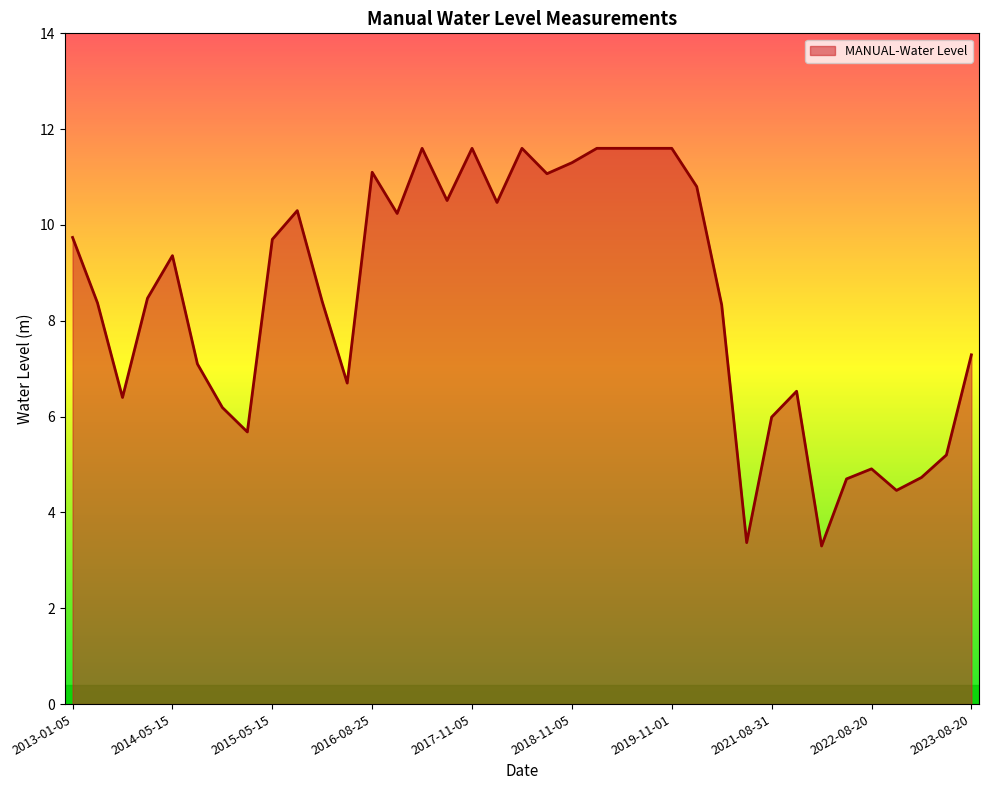

What is the greatest value displayed?

11.6